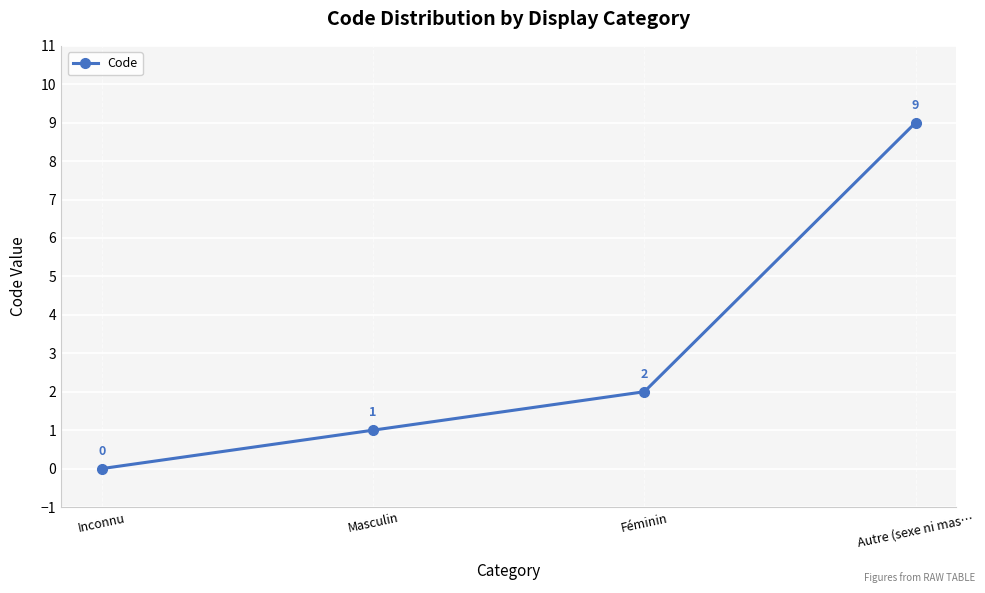

The value at Inconnu is -4. True or false?

False